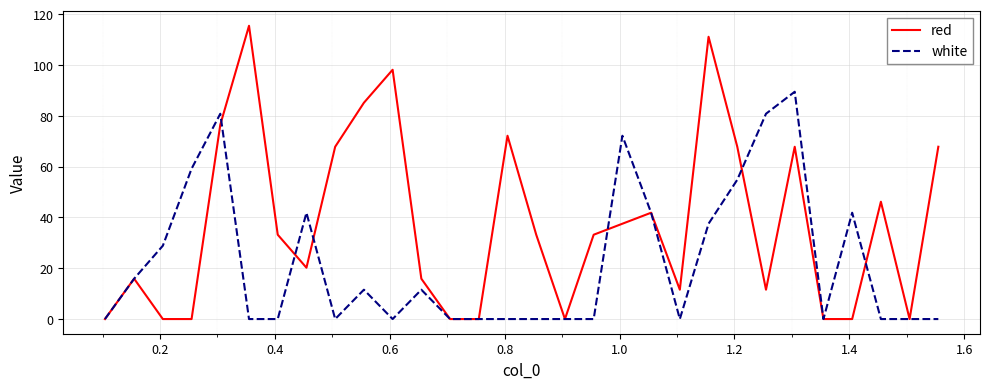

Rank the series by their maximum value, from lowest to highest.

white, red